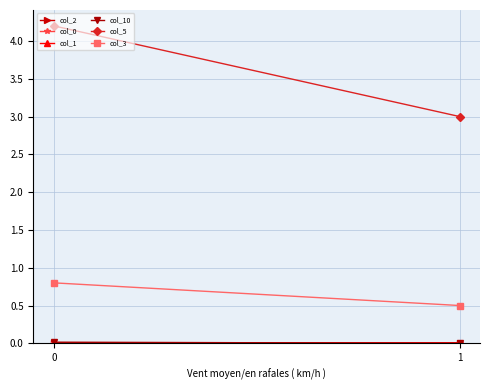

The value of col_5 at 0 is 7.2. True or false?

False